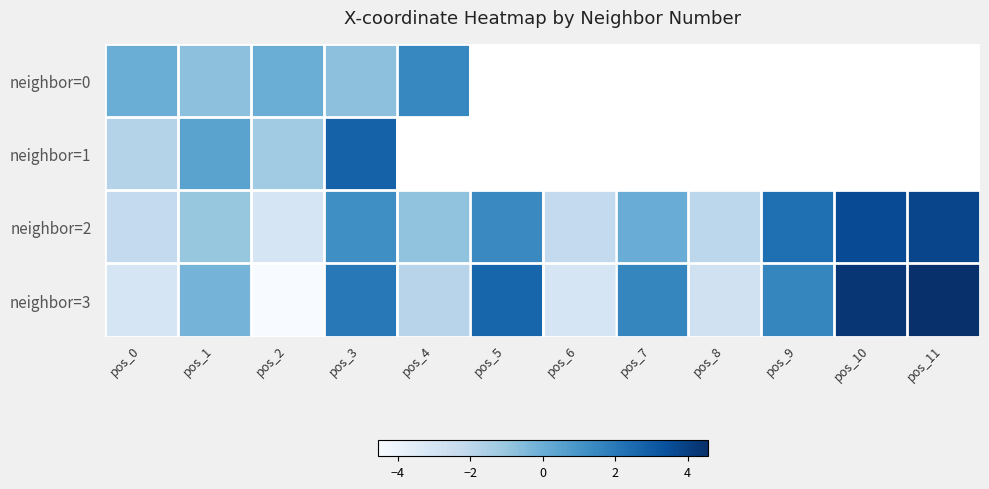

How many data points in neighbor=2 are less than 0?

6